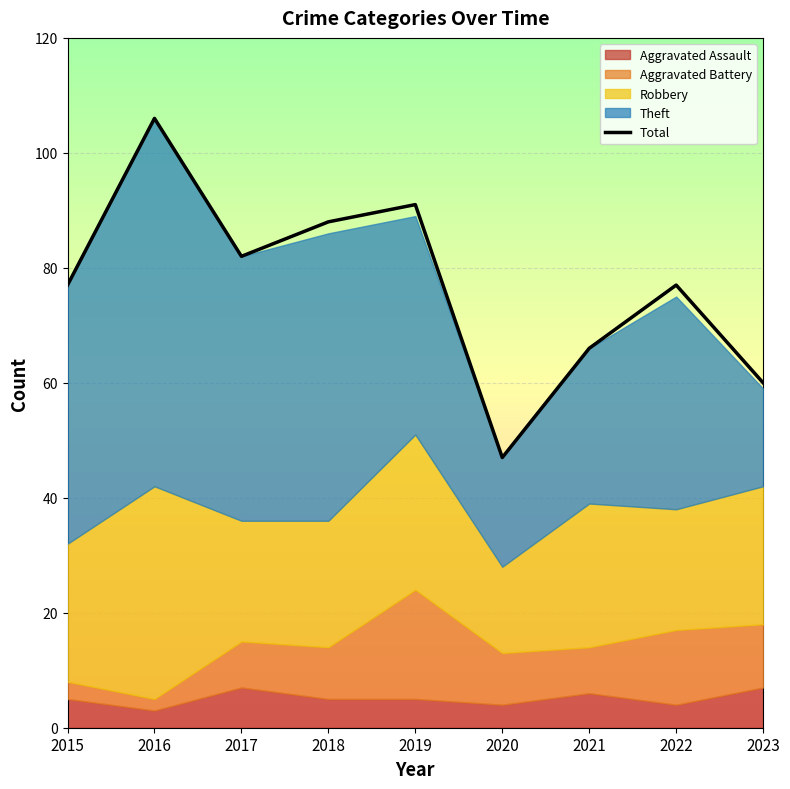

What is the value of the 8th point from the left?

77